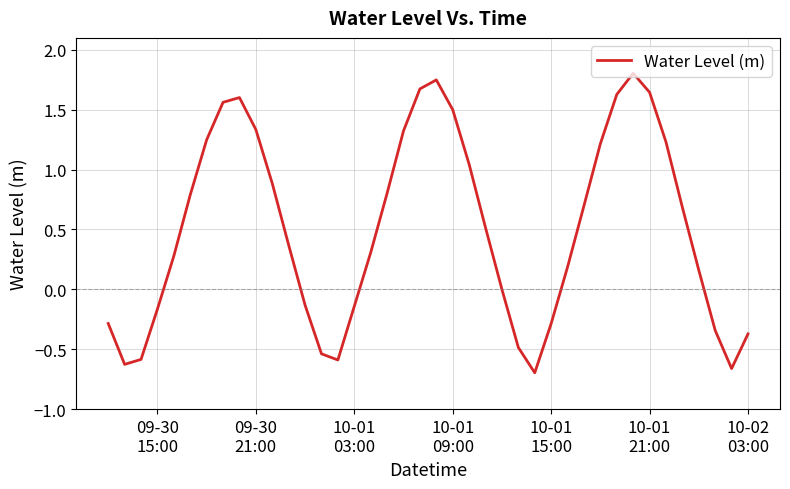

What is the greatest value displayed?

1.8